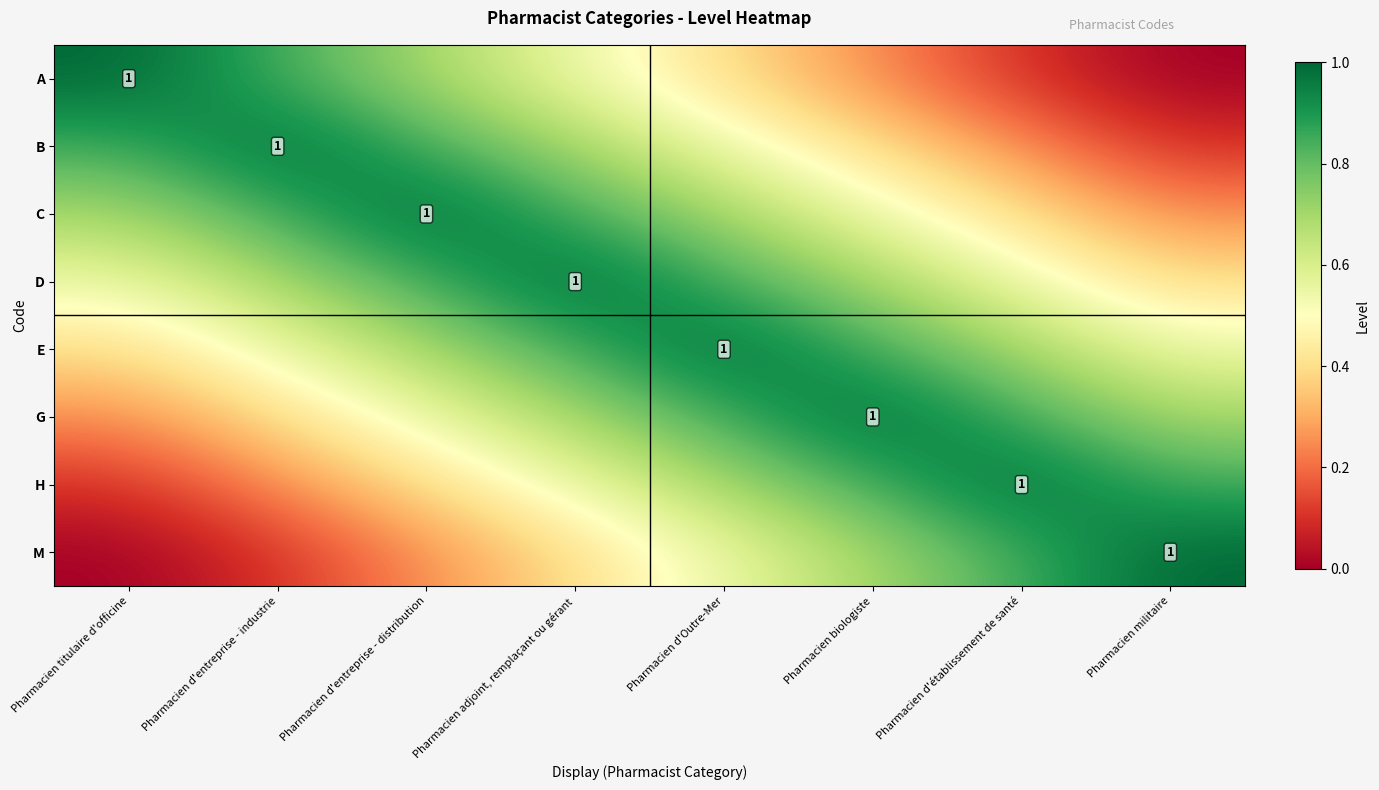

What is the maximum value shown in the chart?

1.0